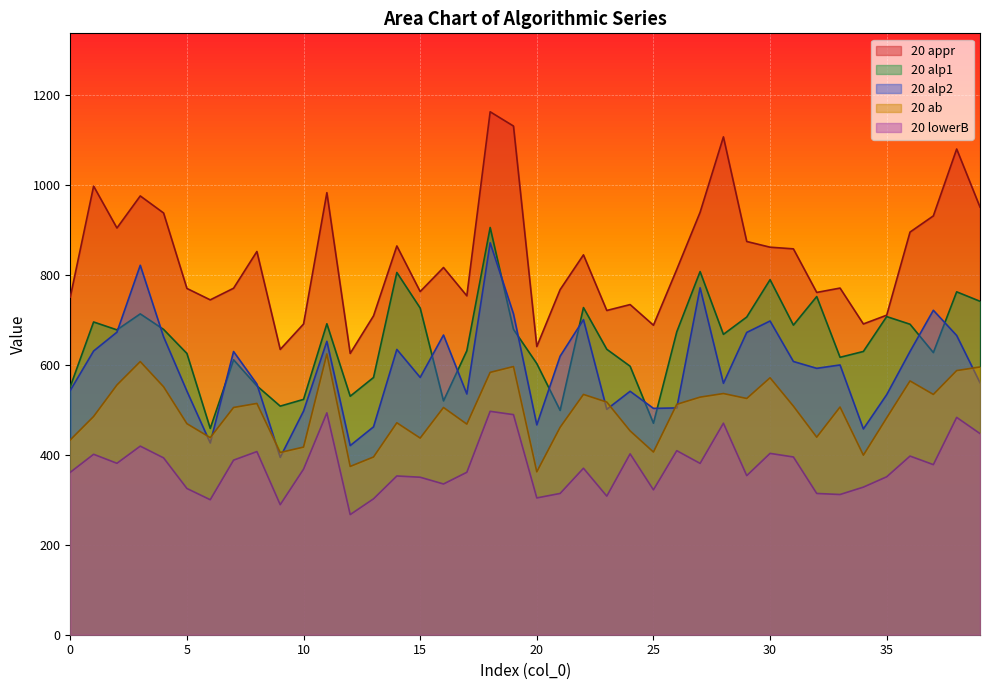

How many lines are shown in the chart?

5